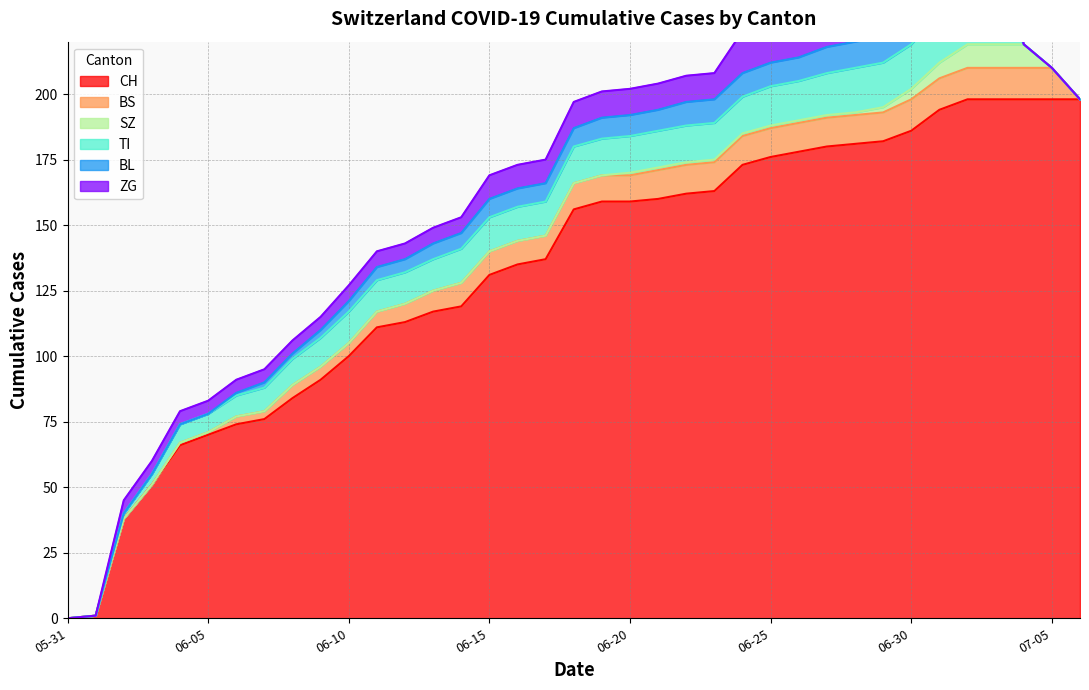

Is the value of BS at 2020-07-03 greater than the value of TI at 2020-06-04?

Yes